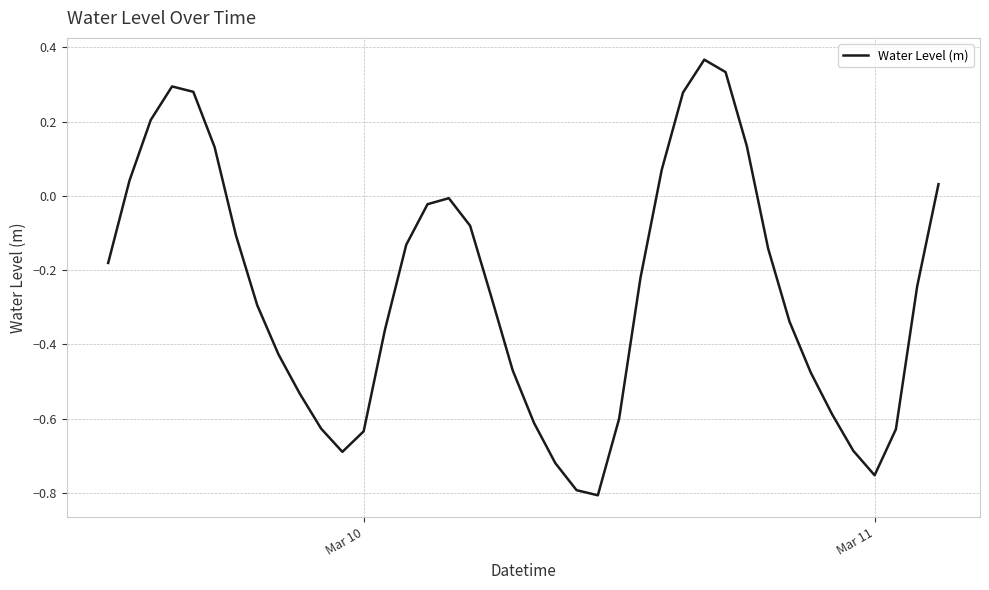

How many lines are shown in the chart?

1